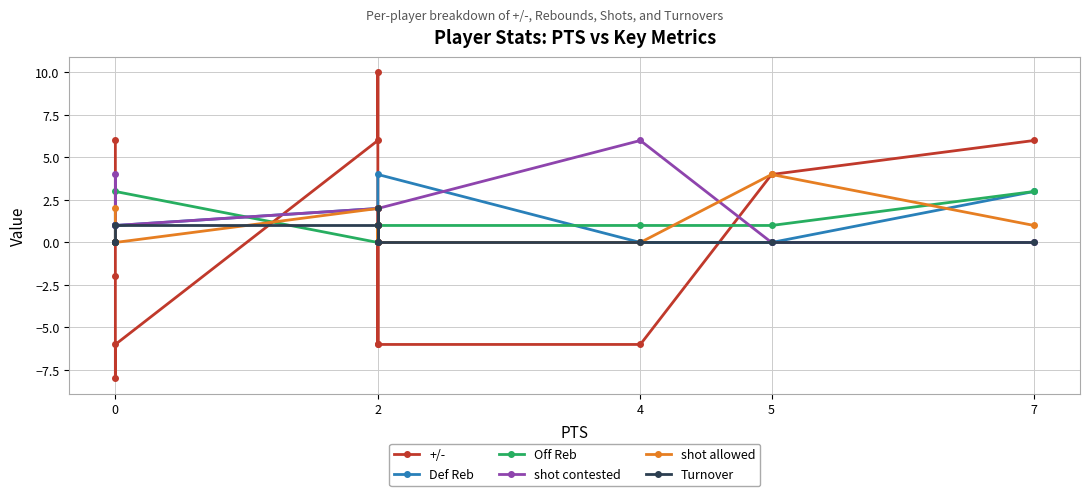

How many values in the Turnover series exceed 0?

4